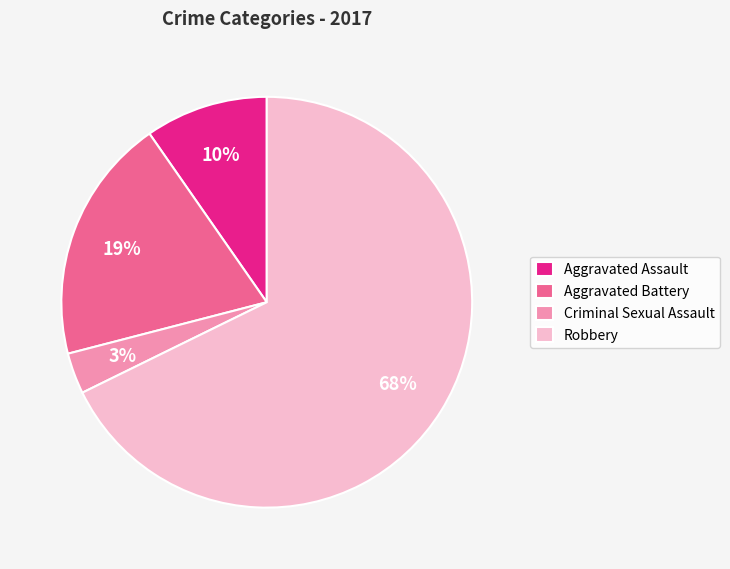

Which slice is the largest?

Robbery